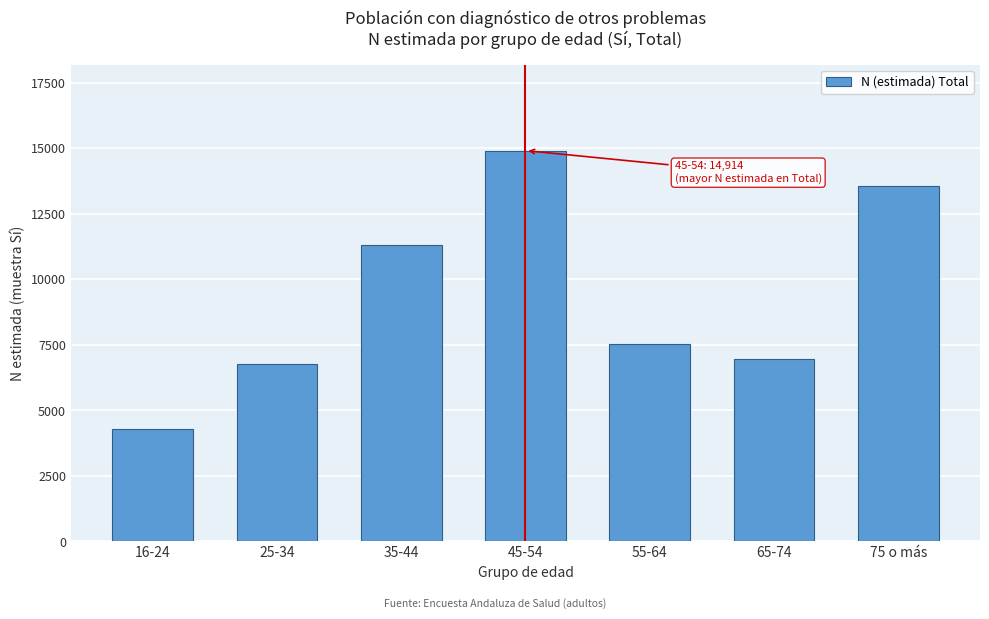

Reading left to right, what are all the values shown in this chart?

4274	6763	11310	14914	7523	6951	13552